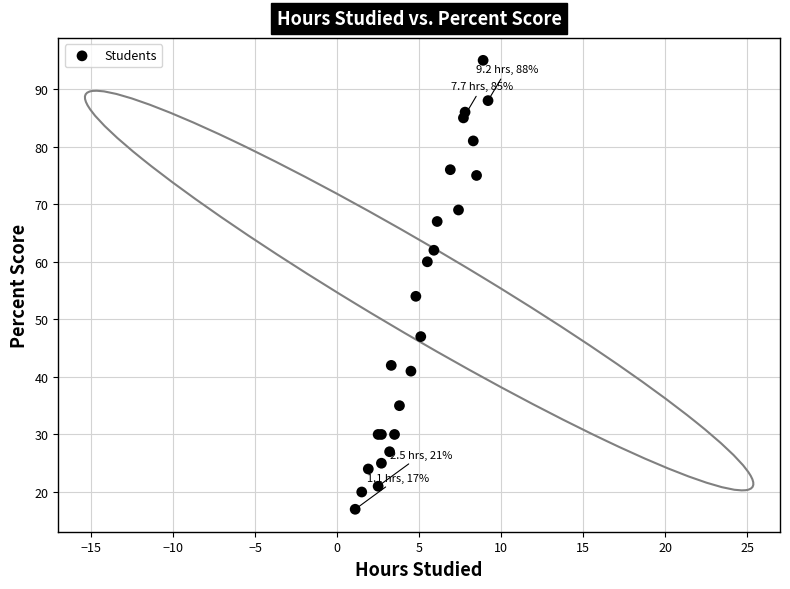

What Y value in the scatter plot is closest to 56?

54